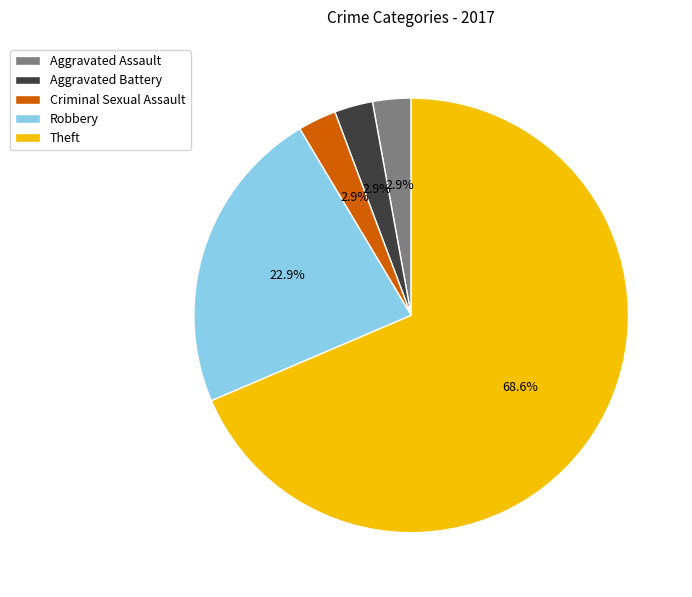

The Robbery slice represents 15% of the pie. True or false?

False